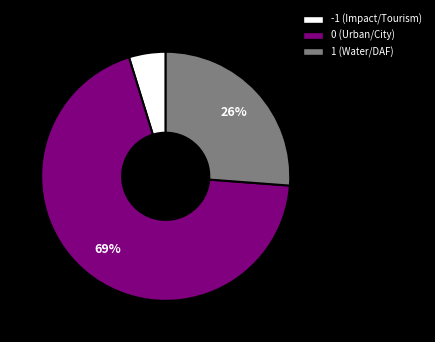

Is there a majority slice in this chart?

Yes